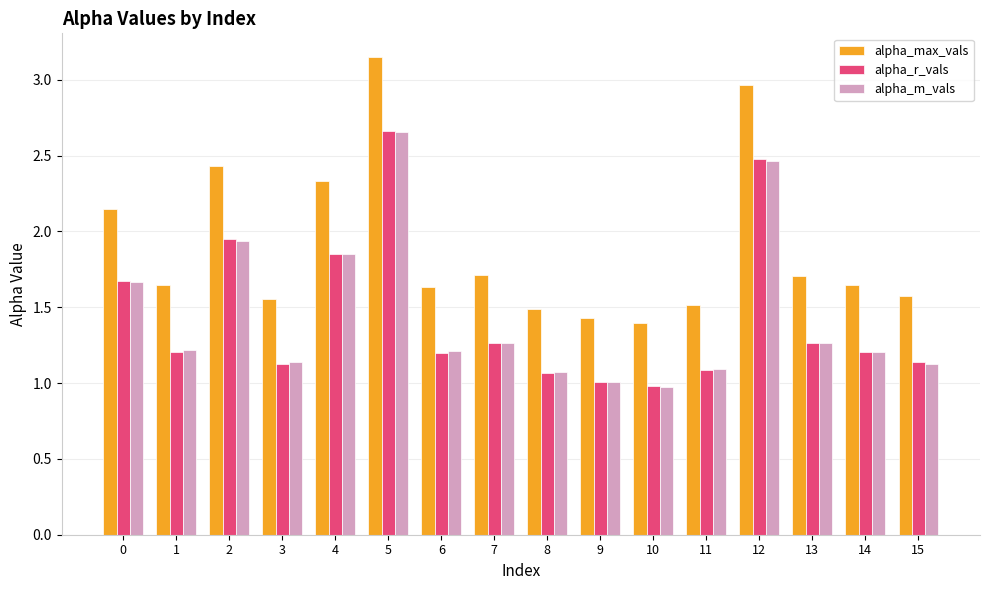

At which category does the chart reach its minimum across all series?

10